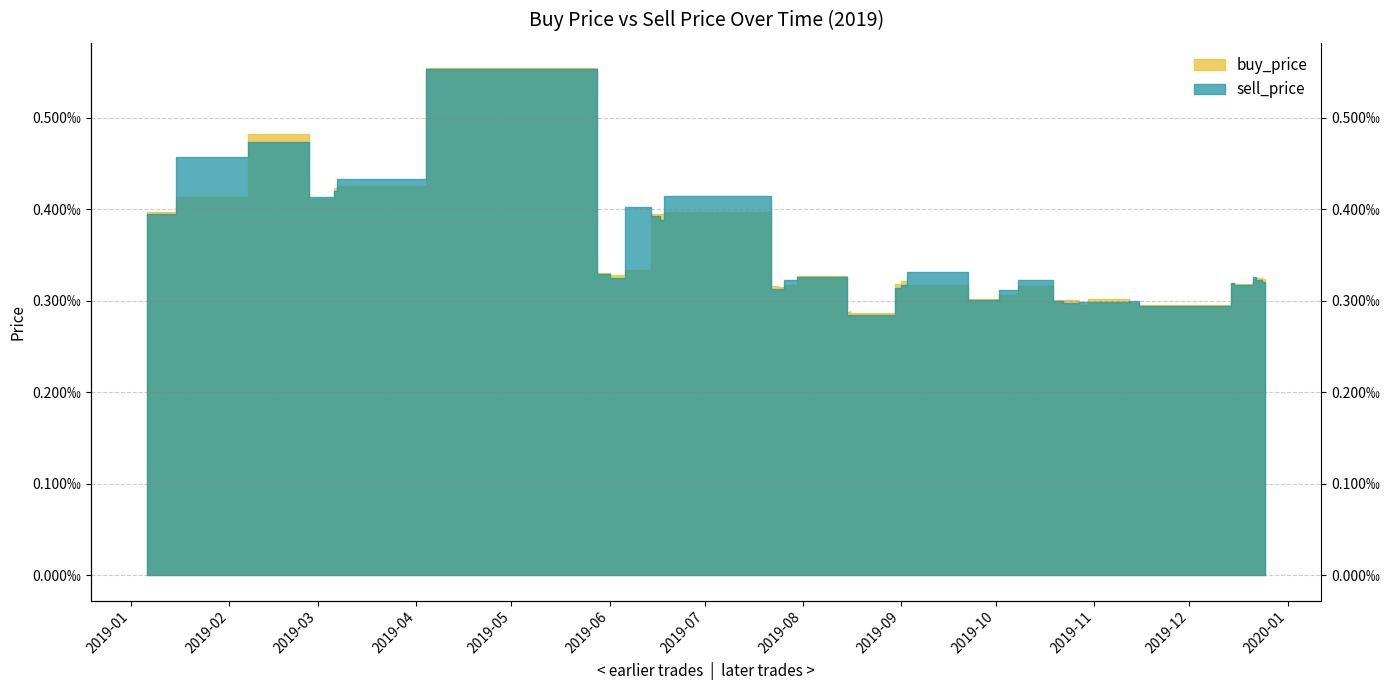

Is the value of buy_price at 2019-10-19 greater than the value of sell_price at 2019-08-15?

Yes